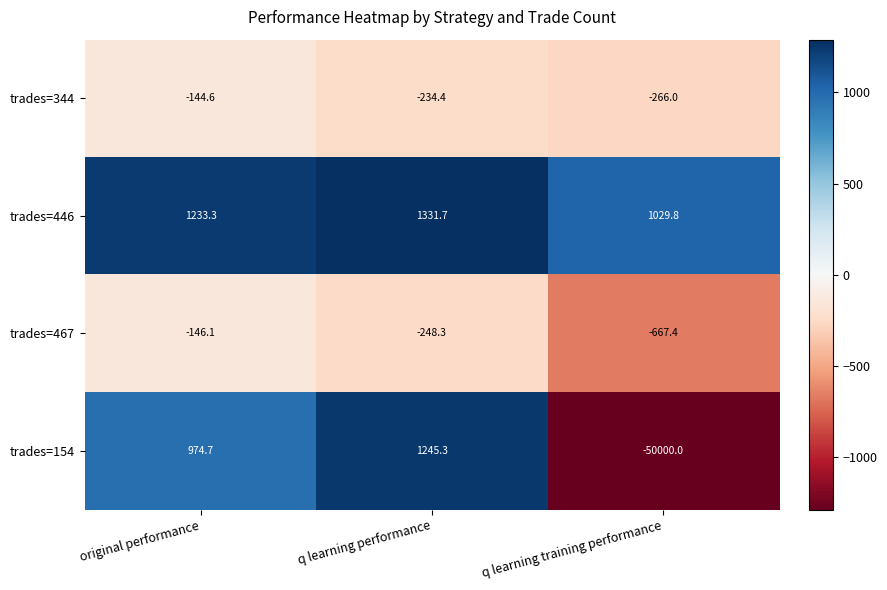

True or false: trades=344 has a value of -392.7 at q learning training performance.

False